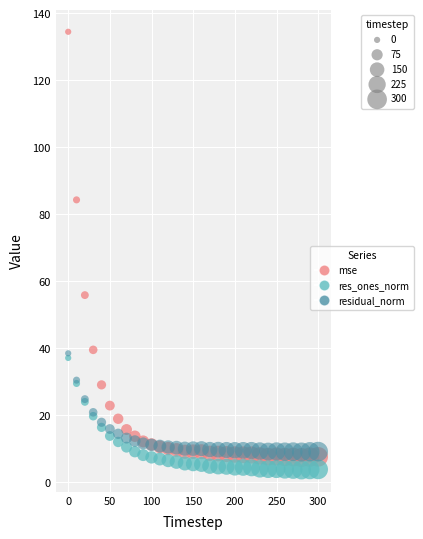

Across all series, what Y value is closest to 69?

55.9